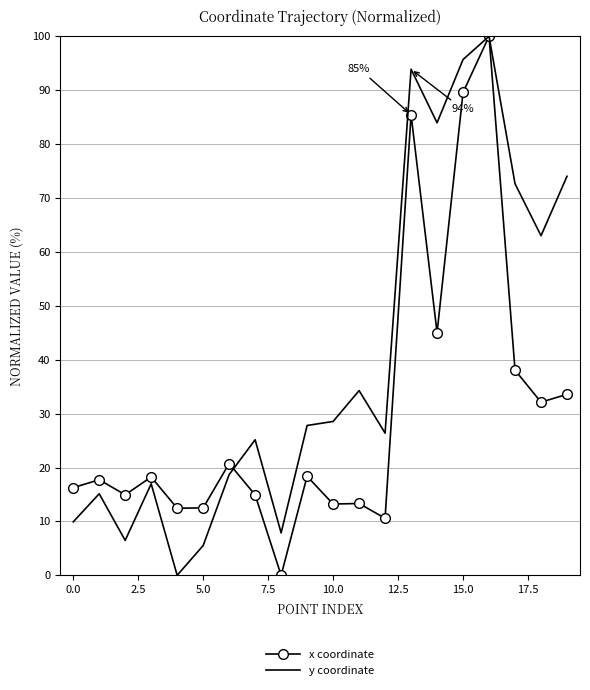

Rank the series by their average value, from highest to lowest.

y coordinate, x coordinate